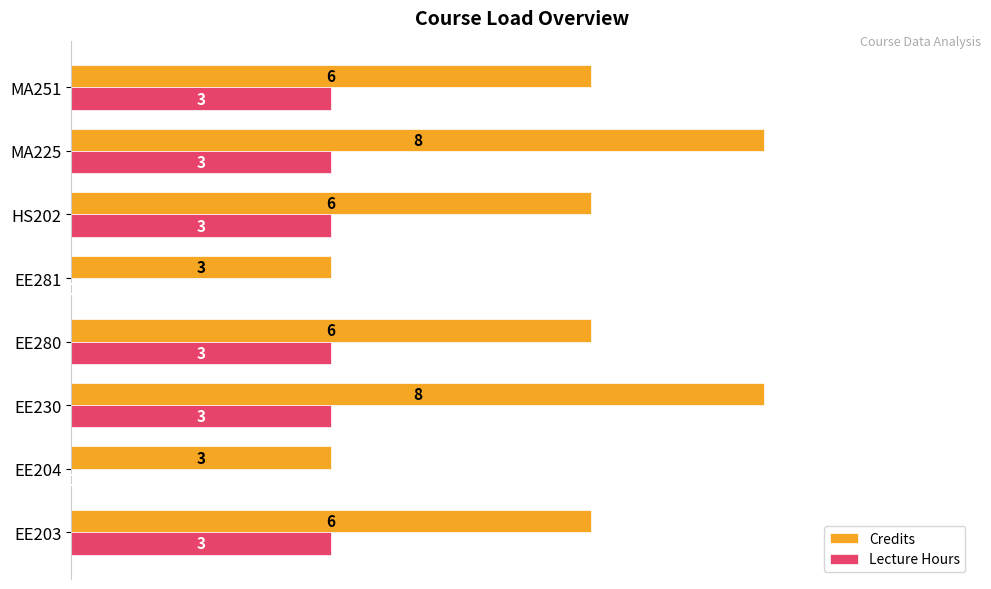

Is the value of Lecture Hours at EE281 greater than the value of Credits at EE203?

No